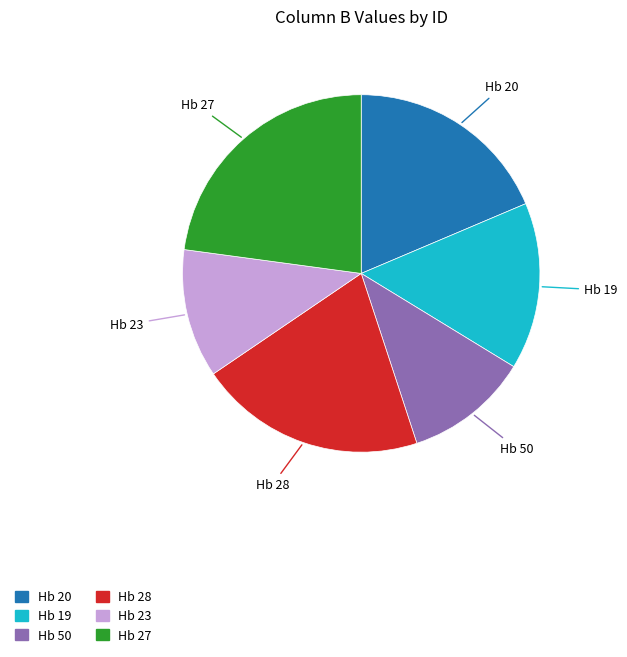

Does Hb 20 account for over 50% of the chart?

No